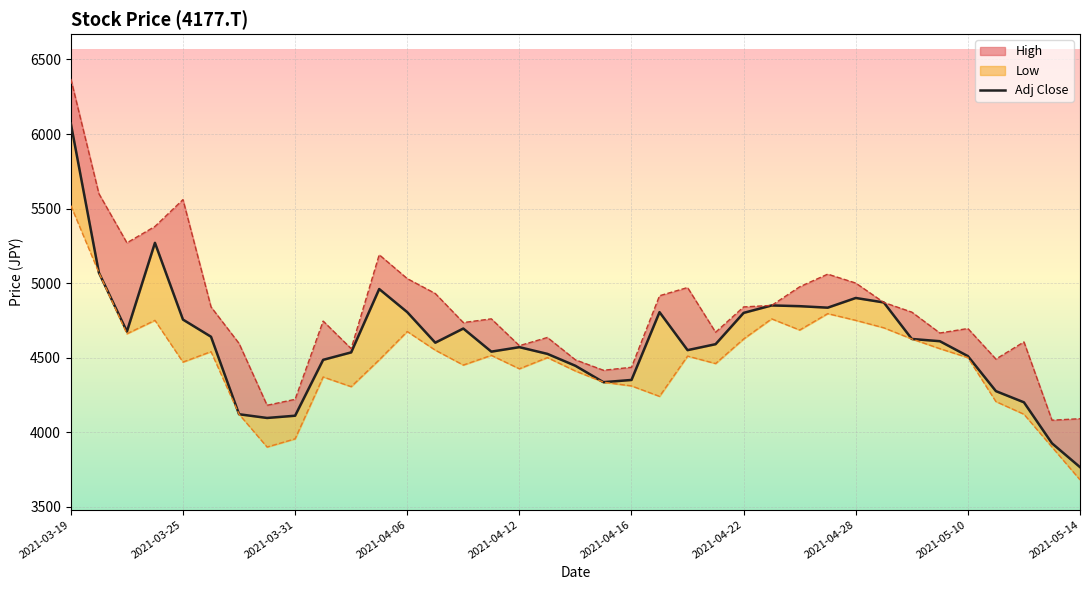

At which category does the chart reach its peak across all series?

2021-03-19